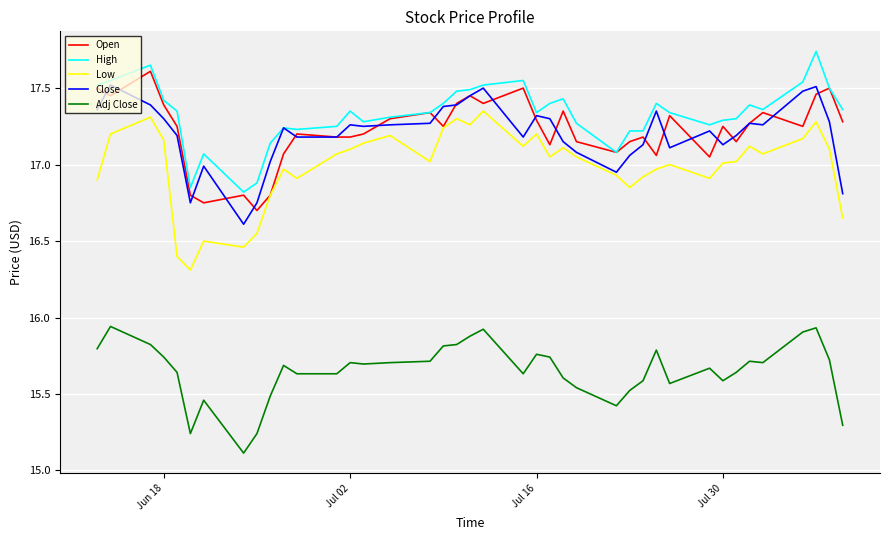

Is this an area chart (filled region under the line)?

No